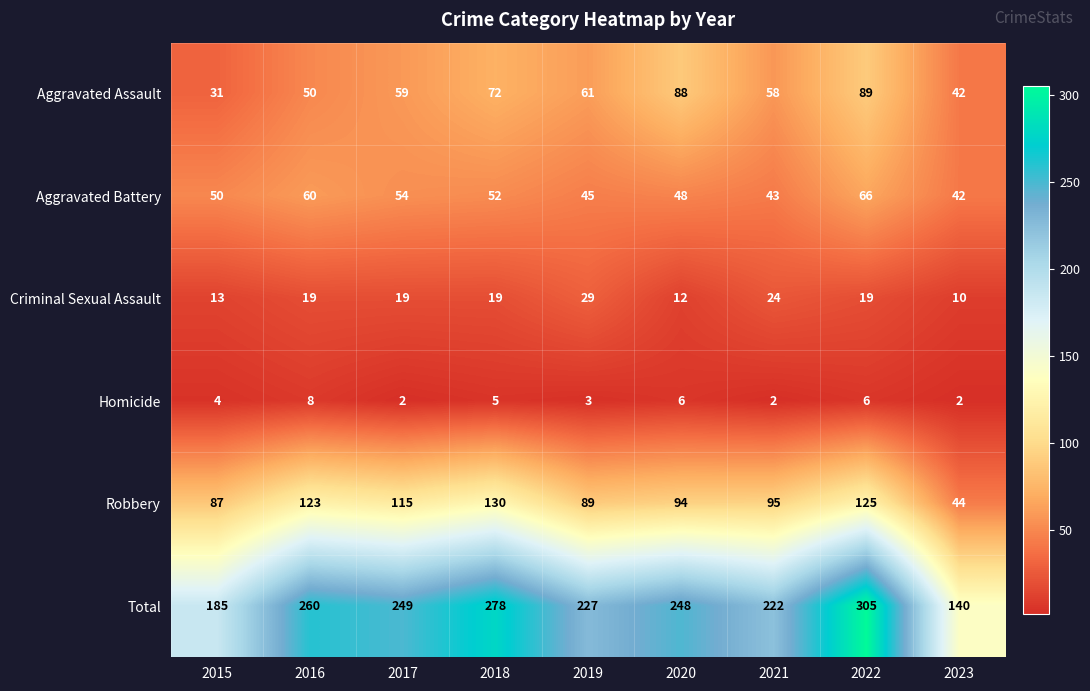

At how many categories does at least one series exceed 255?

3